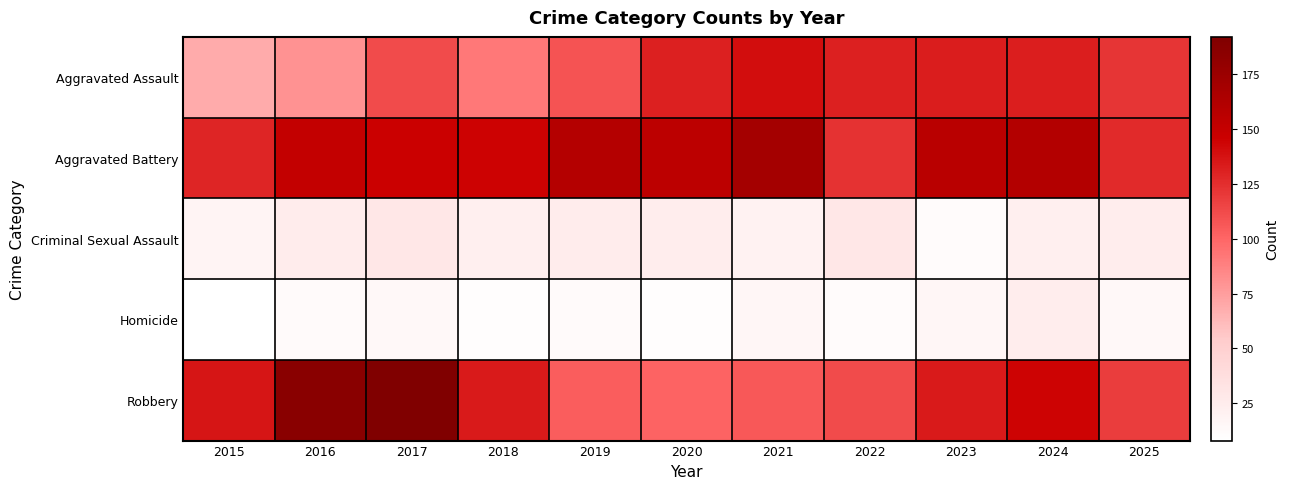

Reading left to right, list all the values displayed in this chart.

Aggravated Assault: 2015=69	2016=80	2017=112	2018=92	2019=108	2020=131	2021=140	2022=131	2023=133	2024=132	2025=122
Aggravated Battery: 2015=129	2016=151	2017=146	2018=145	2019=160	2020=155	2021=169	2022=123	2023=157	2024=161	2025=127
Criminal Sexual Assault: 2015=18	2016=25	2017=29	2018=22	2019=25	2020=24	2021=20	2022=29	2023=12	2024=22	2025=24
Homicide: 2015=8	2016=13	2017=14	2018=10	2019=13	2020=10	2021=16	2022=12	2023=16	2024=24	2025=14
Robbery: 2015=136	2016=186	2017=192	2018=134	2019=104	2020=101	2021=106	2022=112	2023=134	2024=144	2025=118